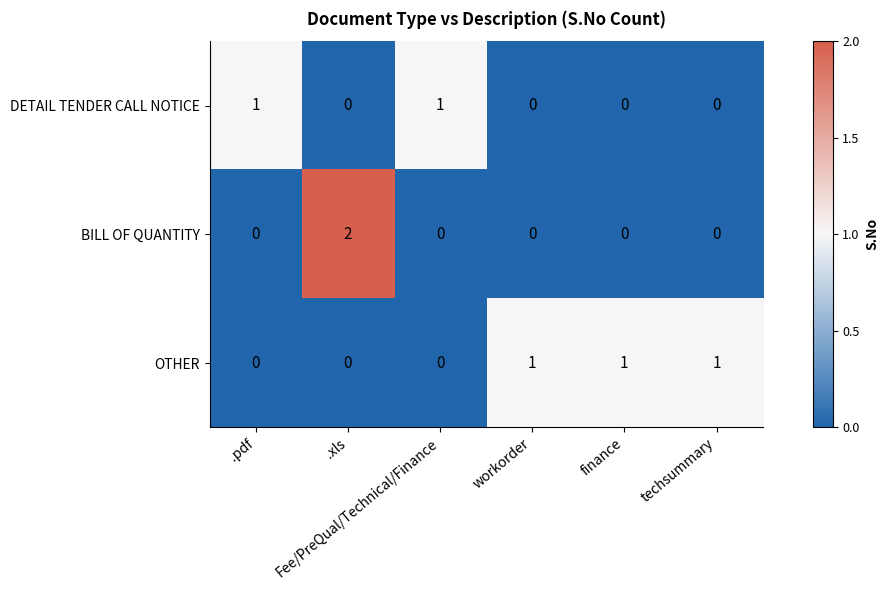

Count the OTHER values in the range 0 to 1.

6